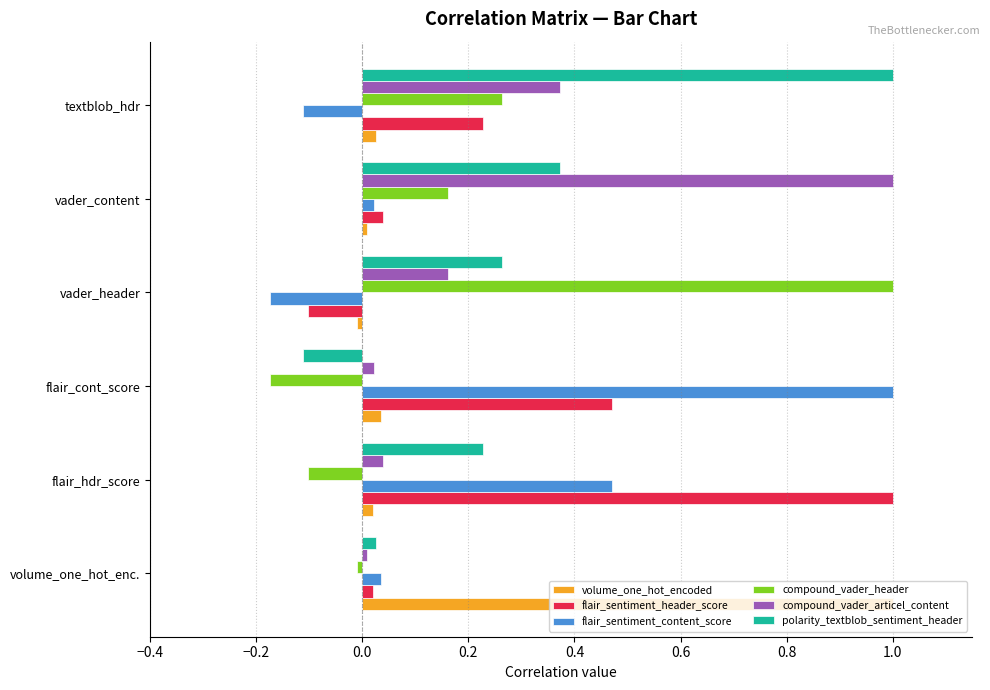

At which label is compound_vader_header closest to 0?

volume_one_hot_enc.